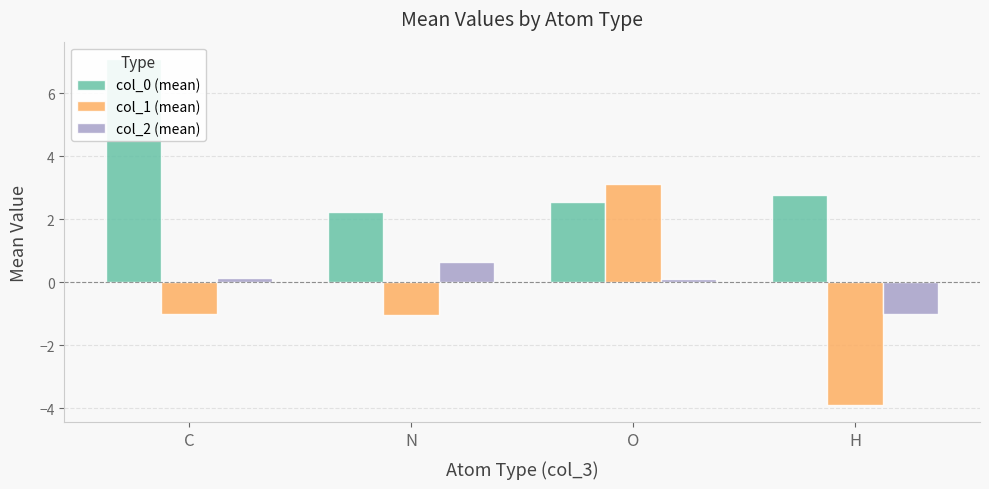

List the labels in order of col_0 (mean) value, largest first.

C, H, O, N